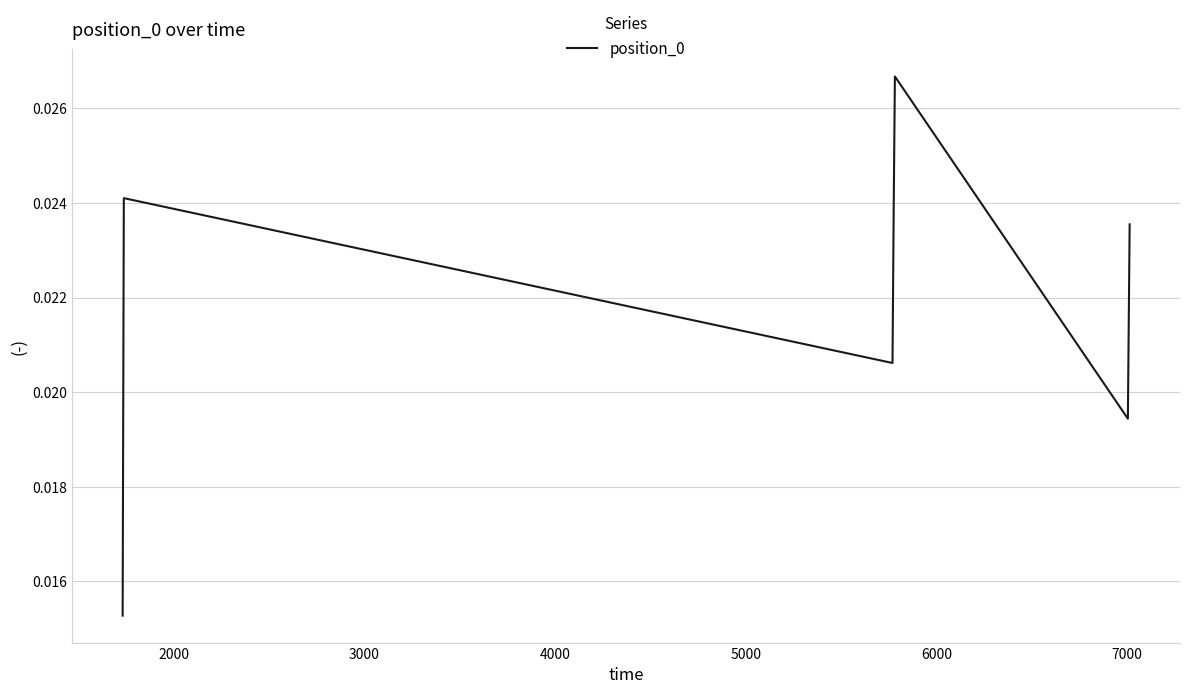

How many values are between 0 and 1?

7